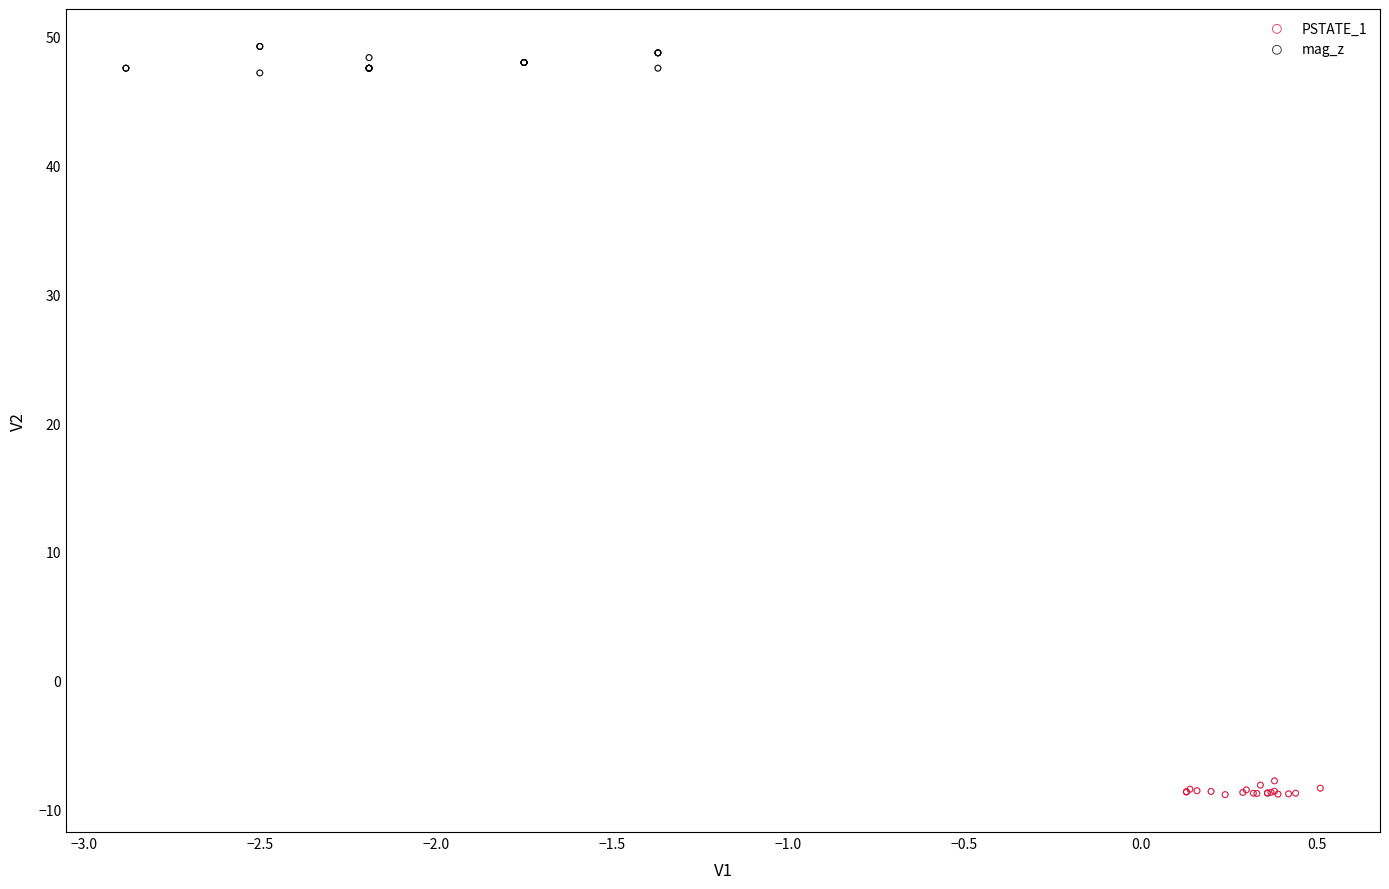

Which series has the largest Y range (max minus min)?

mag_z